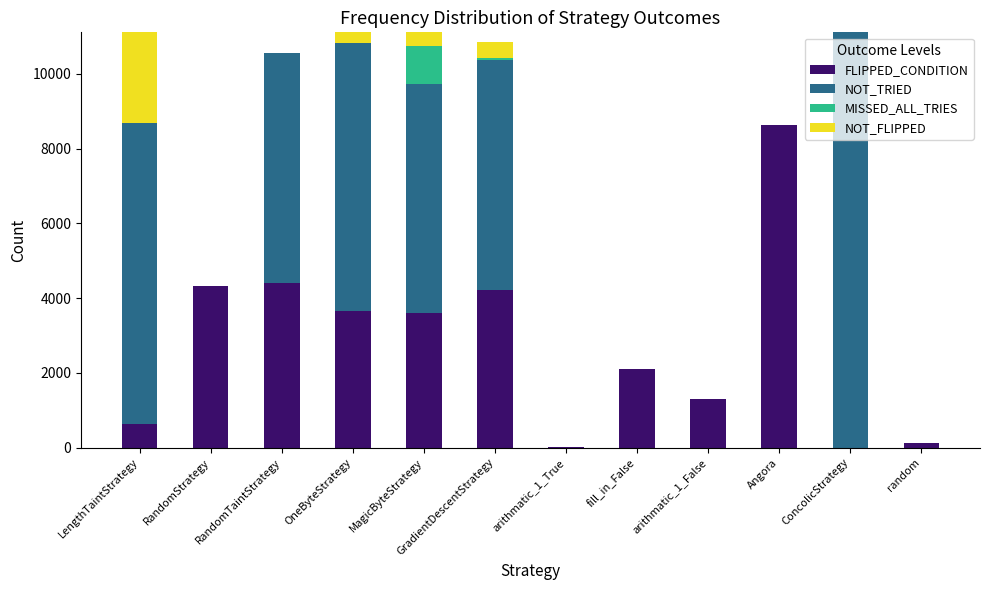

Which category has the highest value in the FLIPPED_CONDITION series?

Angora